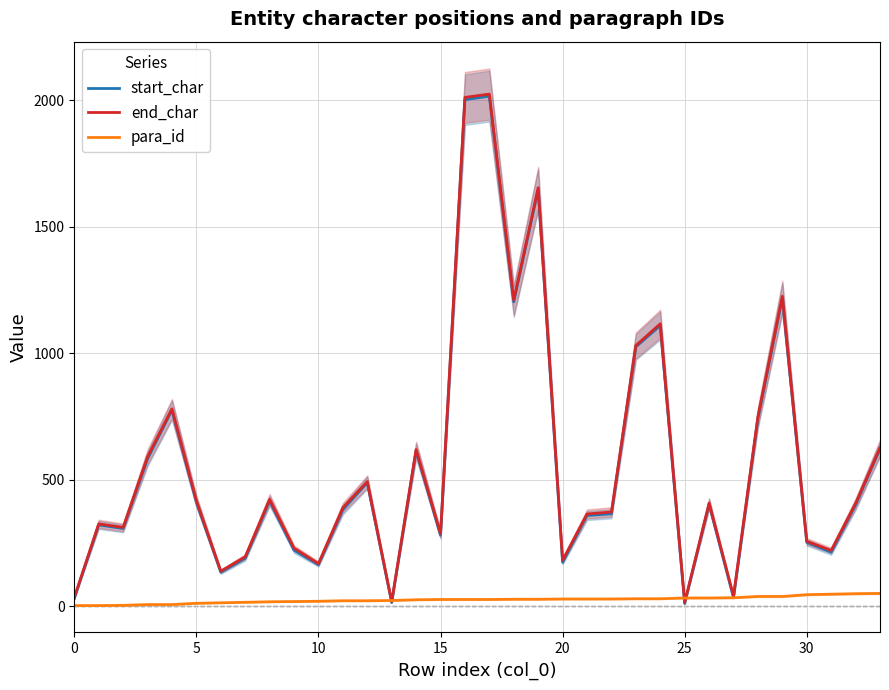

How many lines are shown in the chart?

3